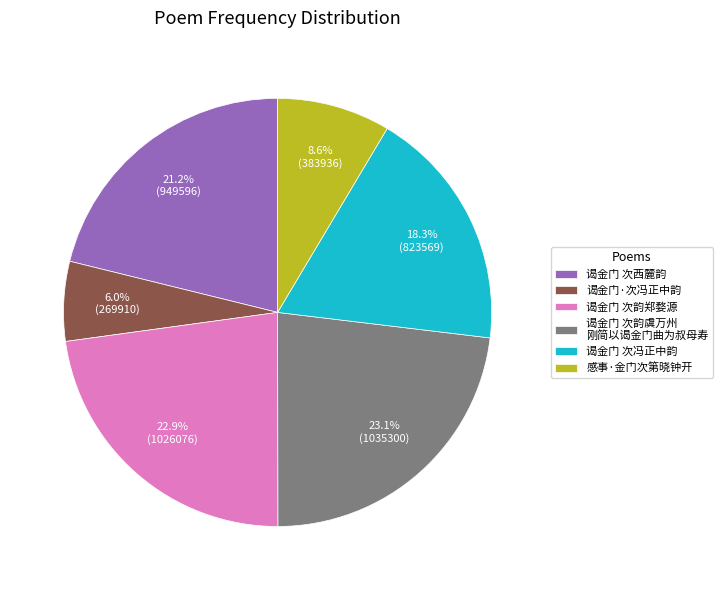

Is it true that 谒金门 次西麓韵 is 28% of the pie?

False